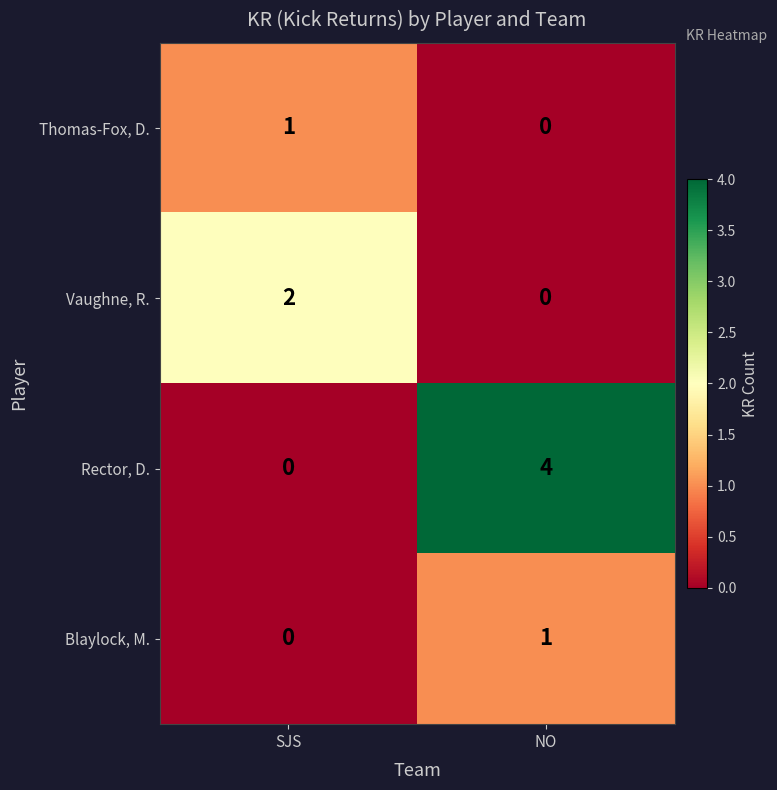

Is it true that Blaylock, M. equals 0 at SJS?

True